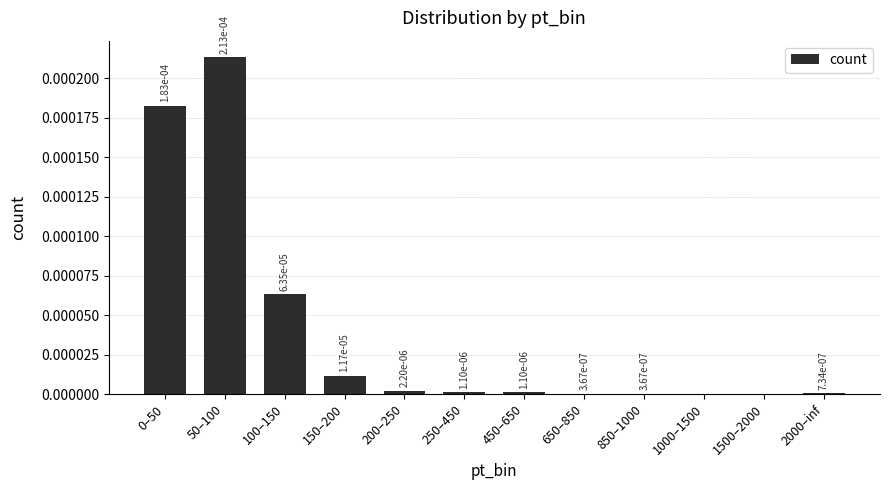

The value at 450–650 is 0.0. True or false?

True